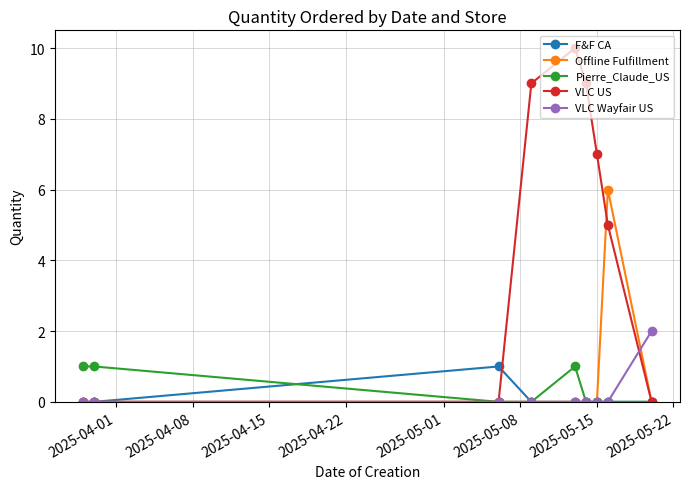

Which series has the largest total across all categories?

VLC US